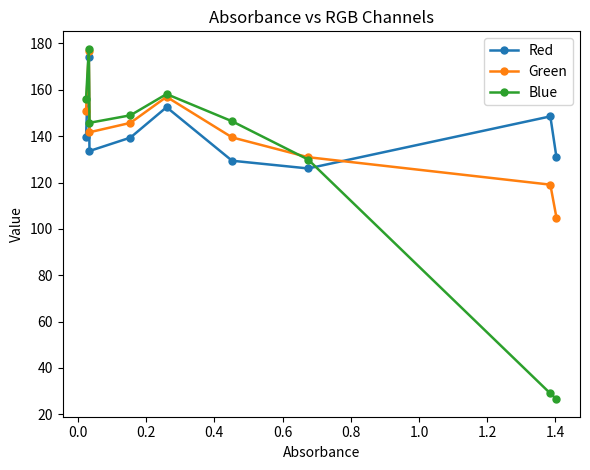

What is the lowest value of the Red series?

126.1